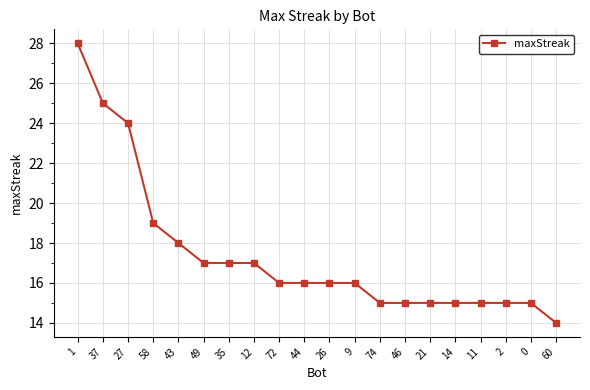

What is the ratio of the value at 58 to the value at 9?

1.2